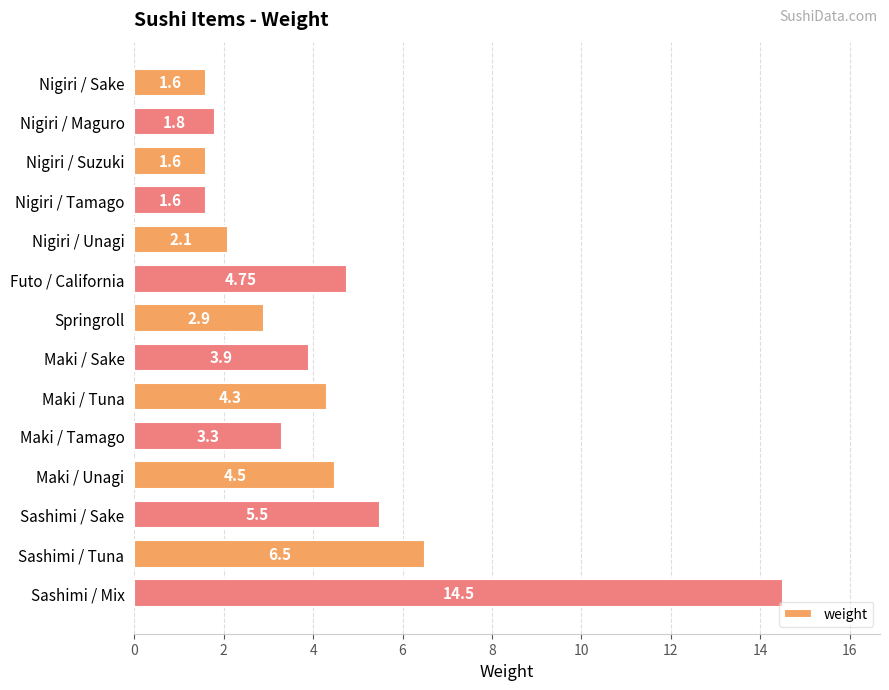

What is the change in value from Nigiri / Maguro to Maki / Tuna?

+2.5